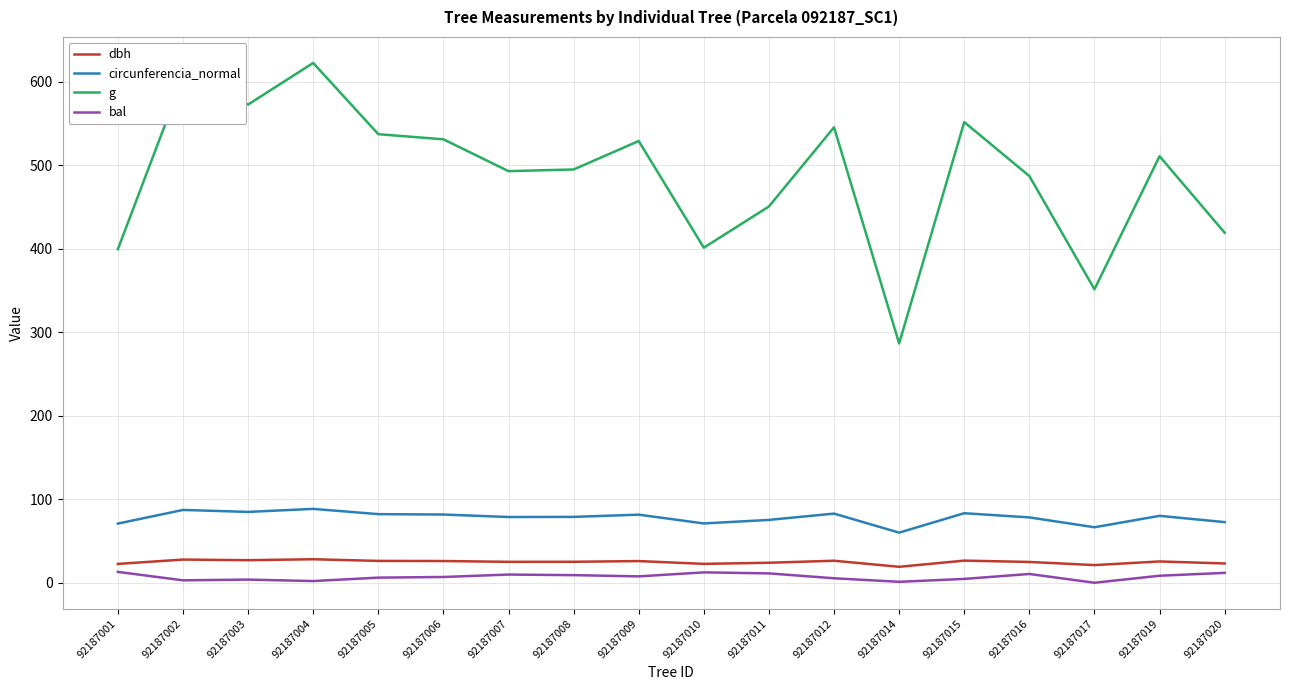

True or false: g and circunferencia_normal intersect in this chart.

False